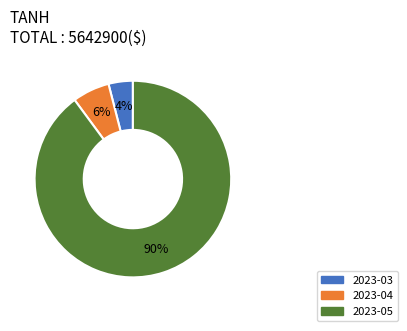

Does any single category account for the majority?

Yes